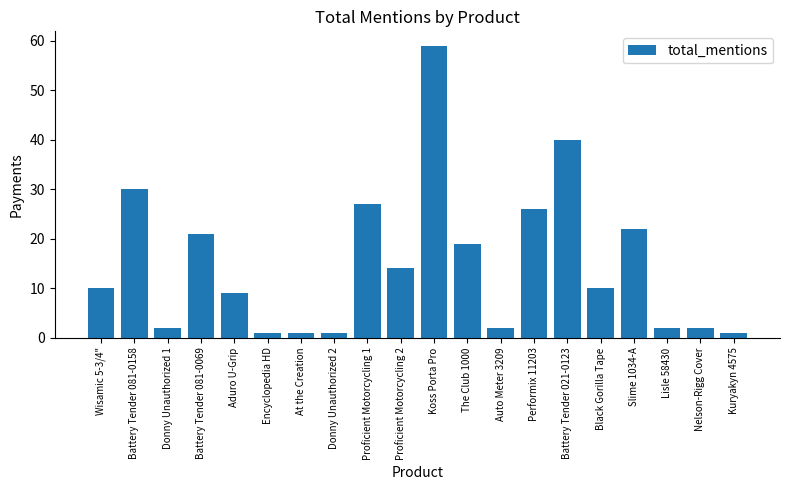

Between Battery Tender 081-0158 and Encyclopedia HD, which is larger?

Battery Tender 081-0158